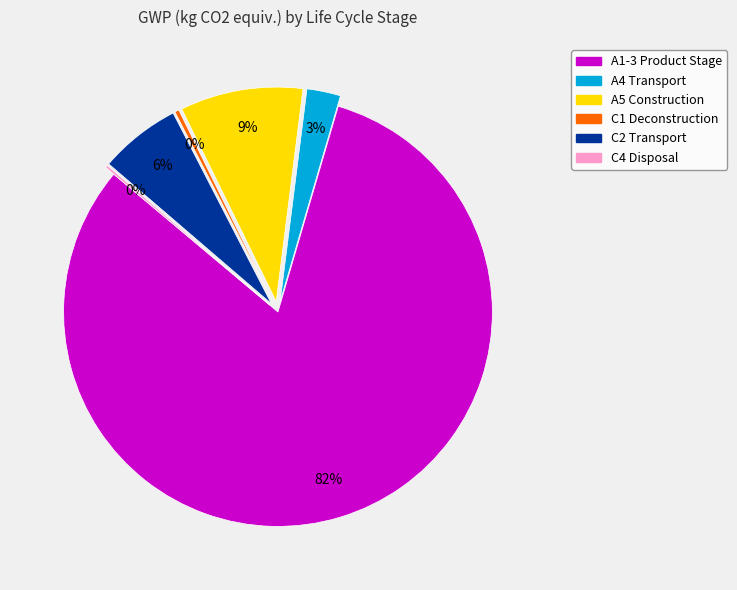

Do A5 Construction and C2 Transport together represent more than half of the pie?

No